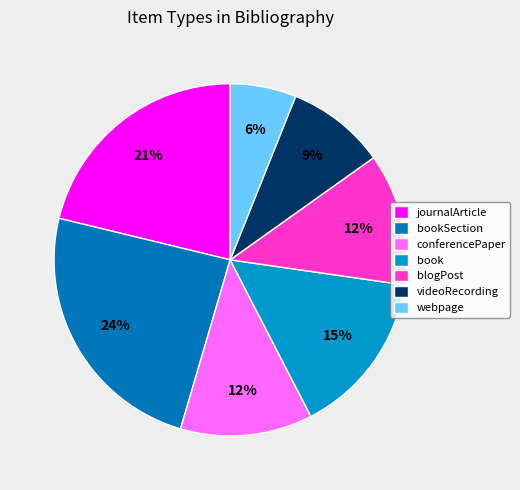

Is it true that blogPost is 4% of the pie?

False